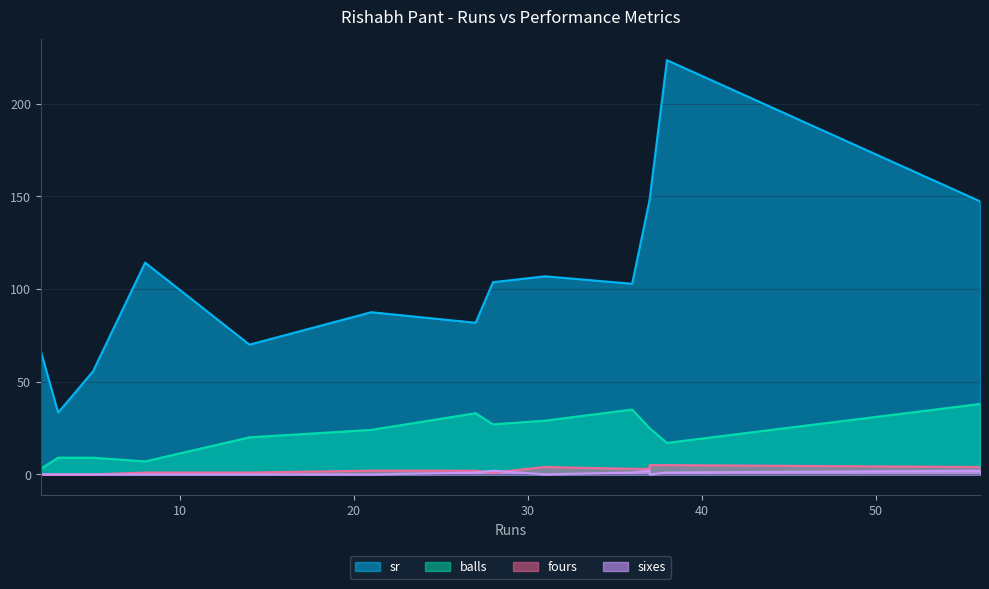

Between 28 and 31, which is larger?

31